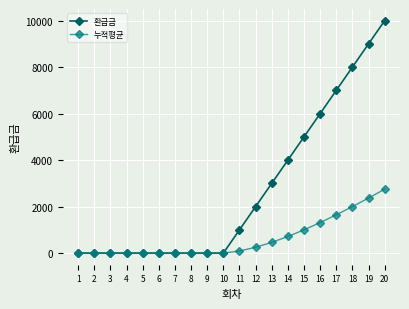

Which series has the largest total across all categories?

환급금